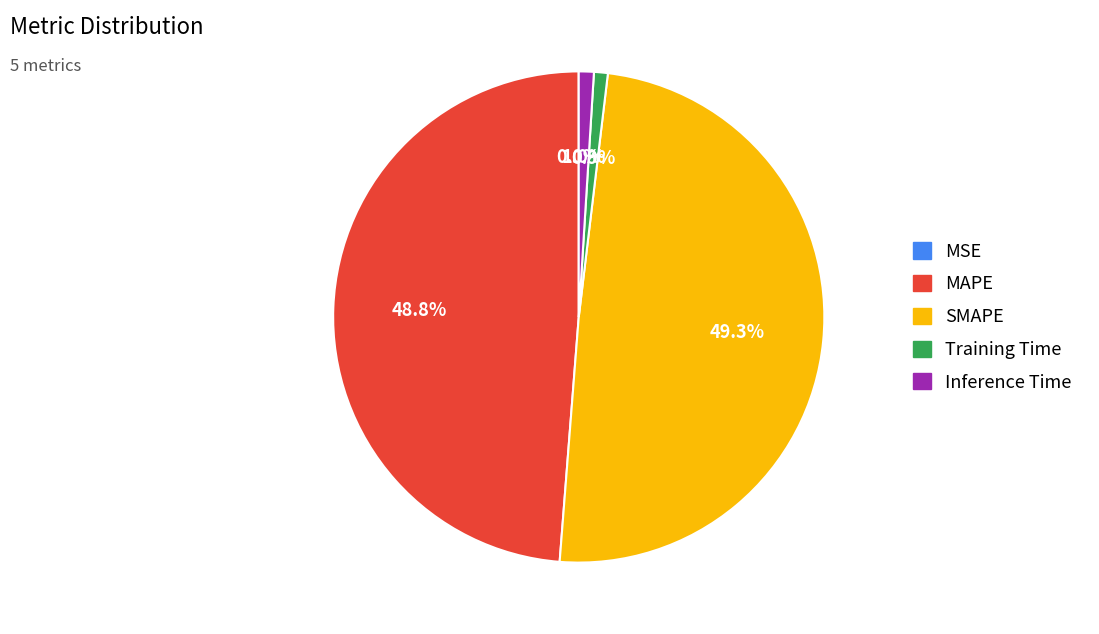

Is the sum of Inference Time and Training Time greater than half?

No